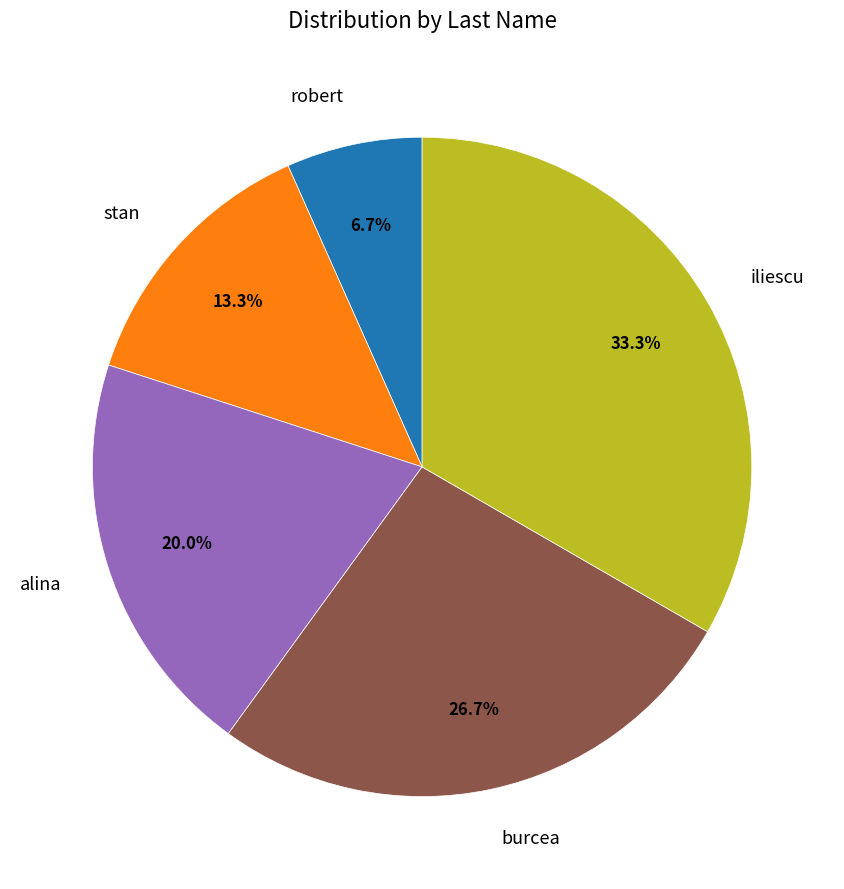

Which has a higher value, robert or stan?

stan